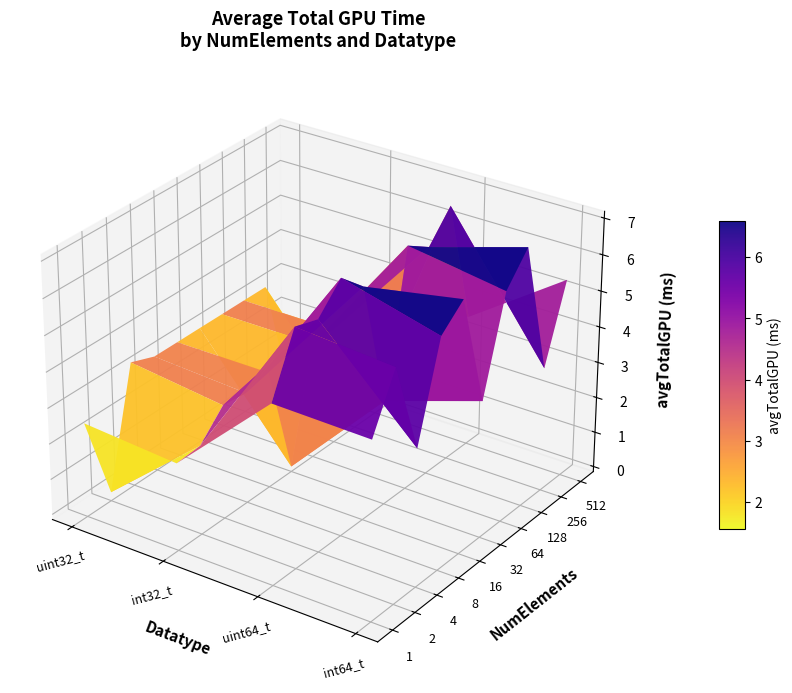

What is the sum of all int32_t values?

23.2